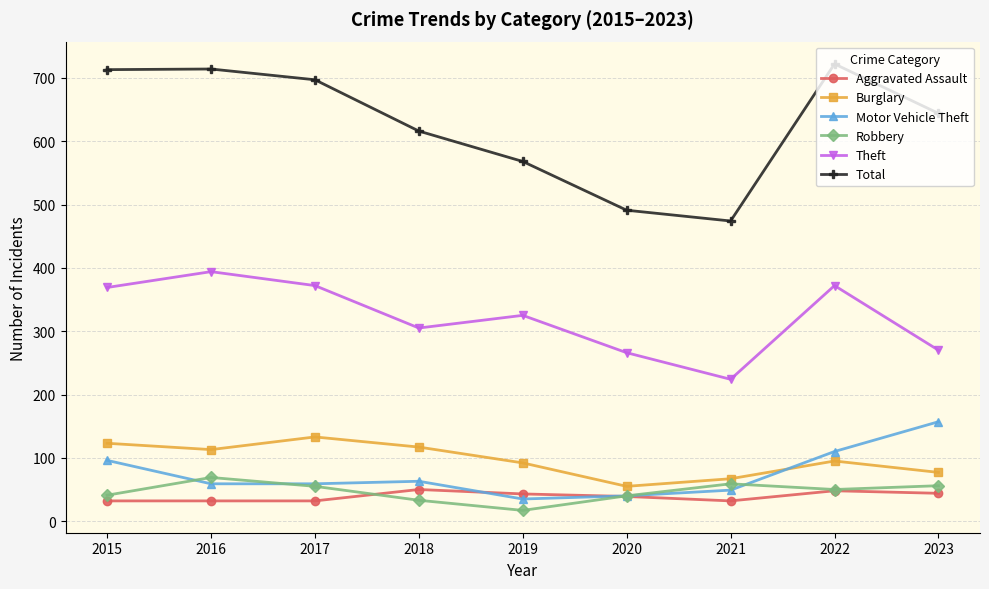

At which category does Burglary reach its first local valley?

2016